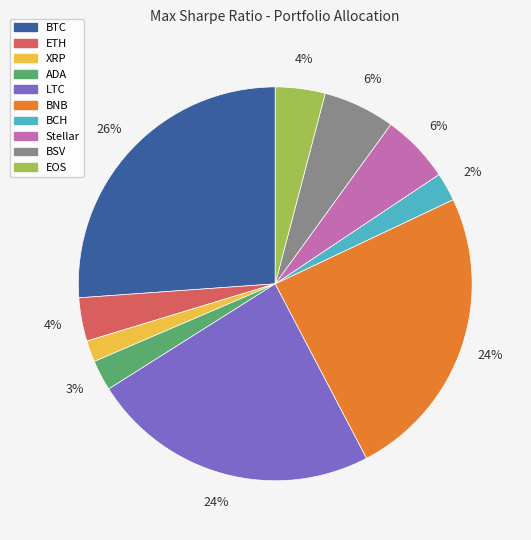

Count the number of slices in the pie.

10